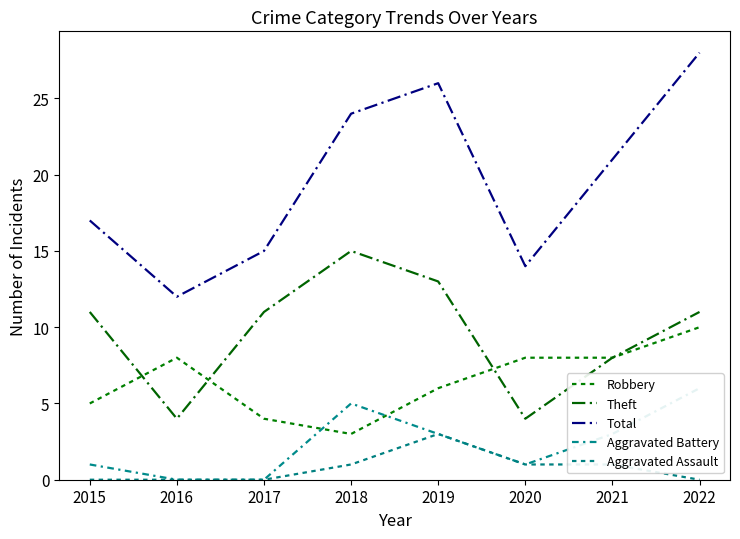

Between 2019 and 2020, which is larger?

2020